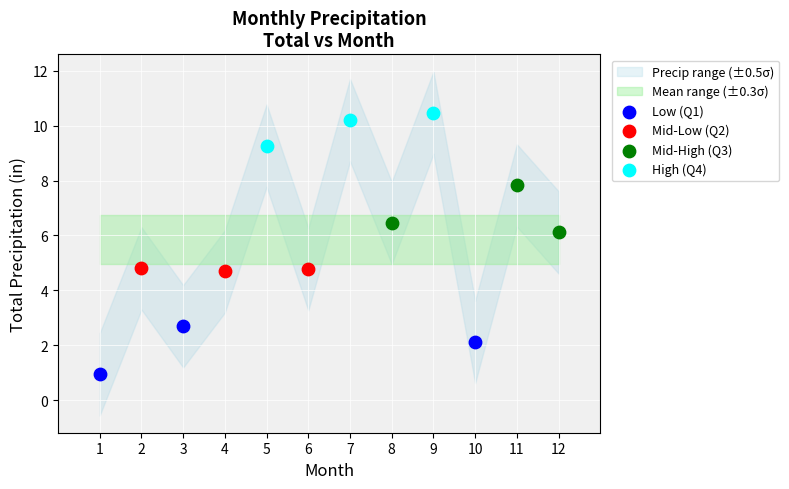

Which series reaches the maximum Y coordinate?

High (Q4)